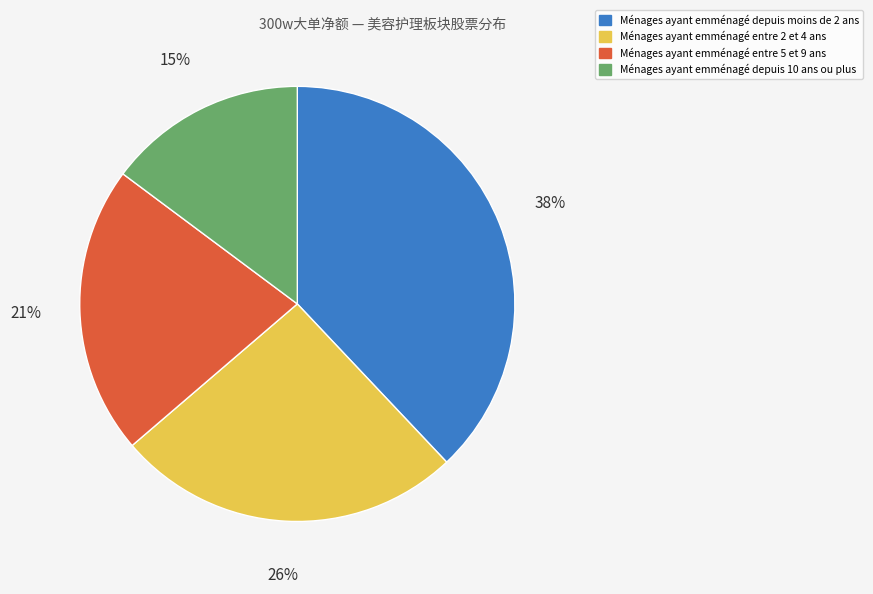

To the nearest percent, what is the average slice percentage?

25%